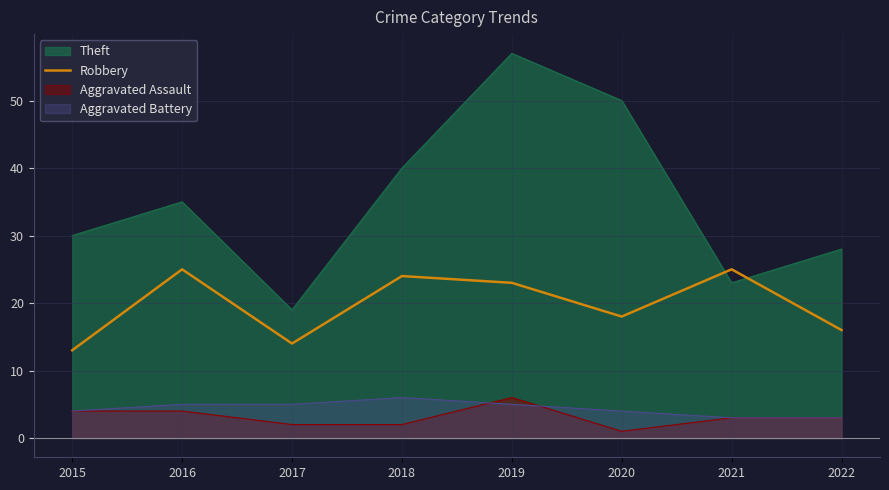

What is the maximum value for Aggravated Battery?

6